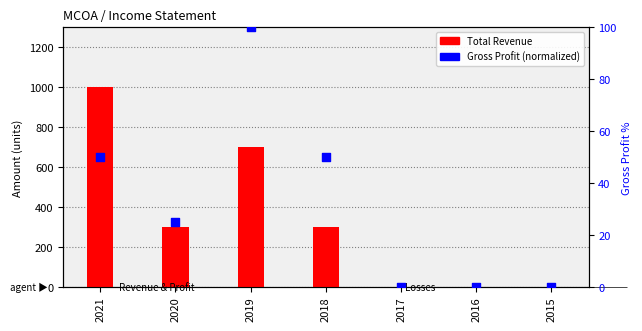

Which series has the largest total across all categories?

Total Revenue